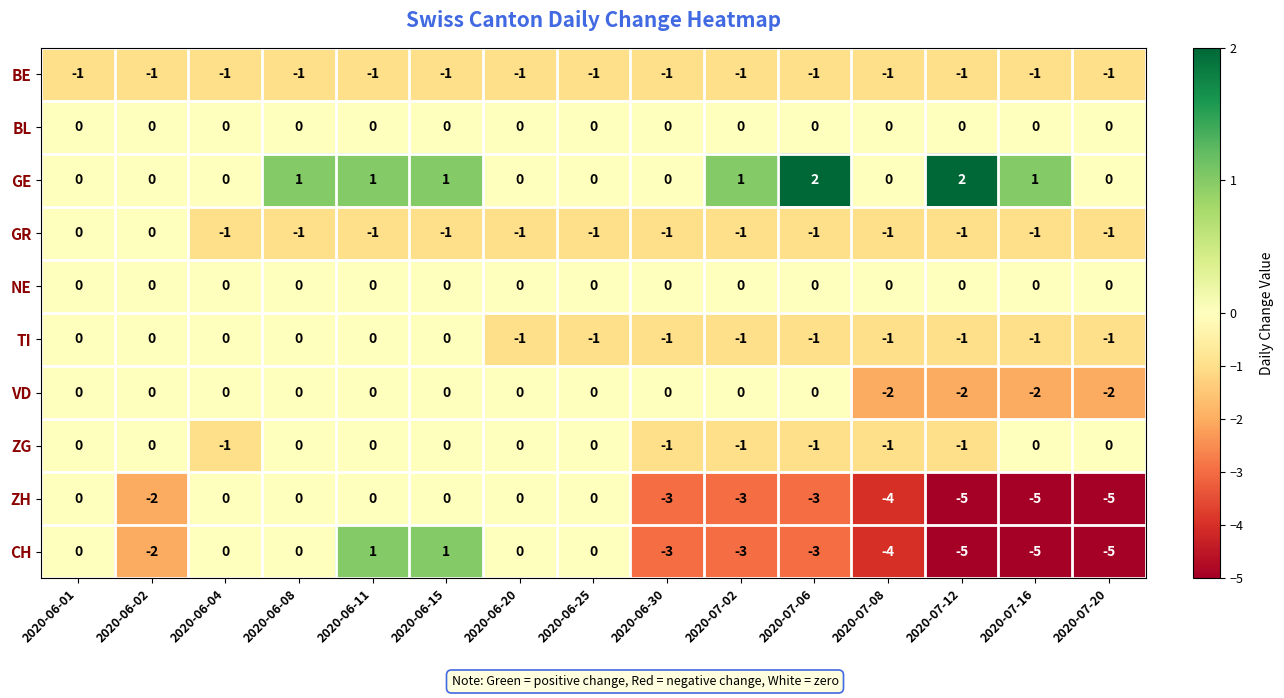

What is the minimum value shown in the chart?

-5